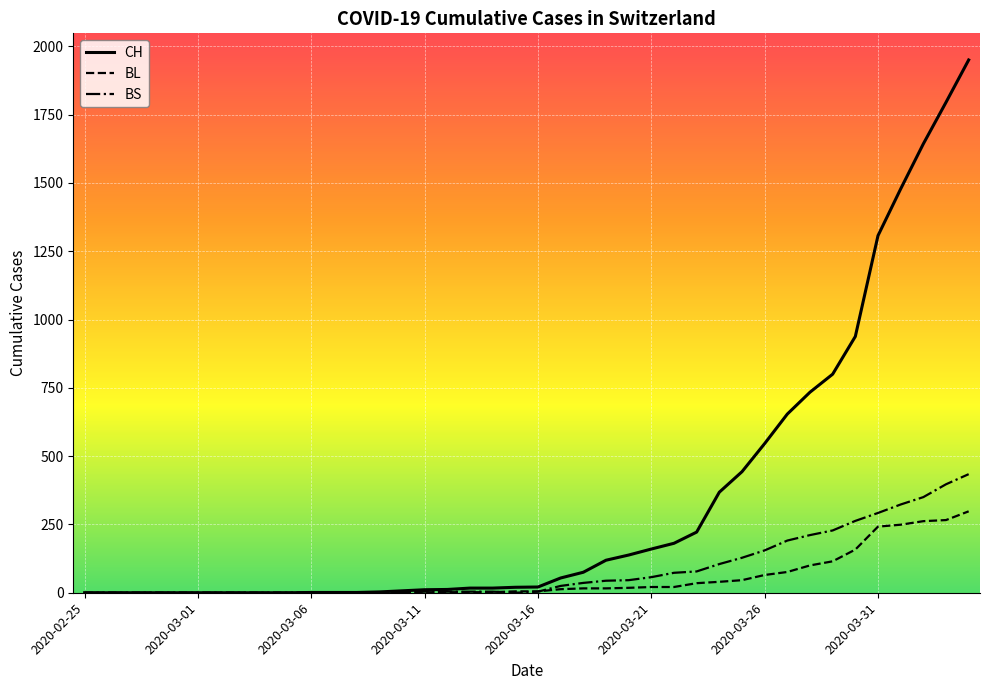

Which series has the largest total across all categories?

CH